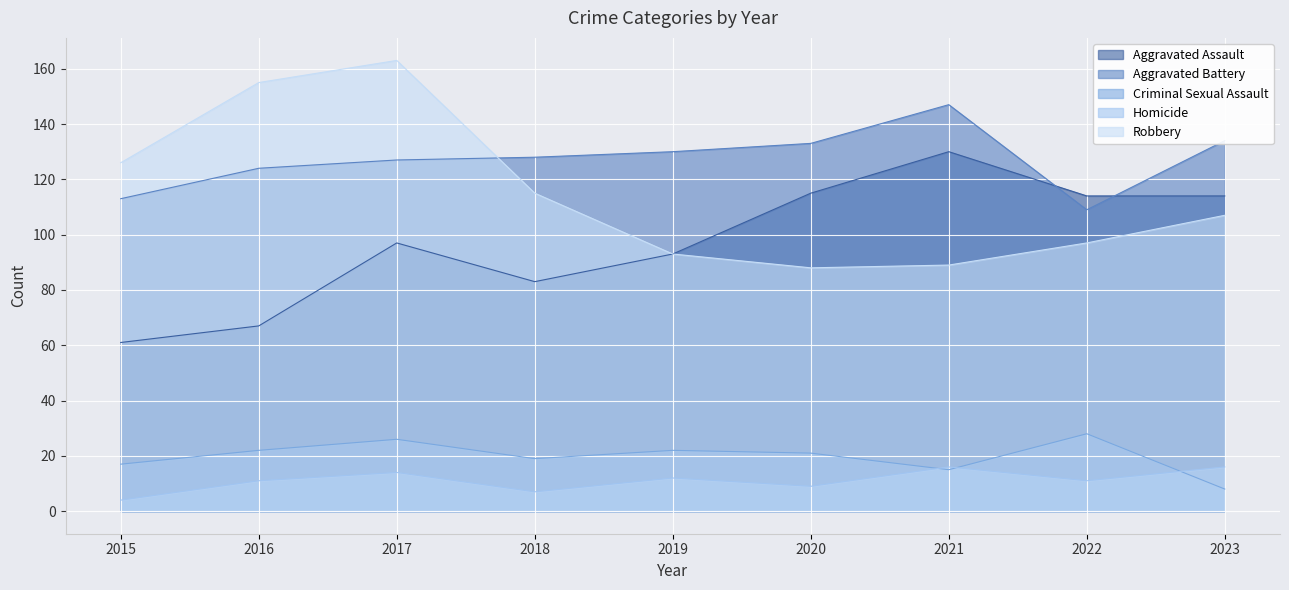

Which label corresponds to the smallest value in the chart?

2015